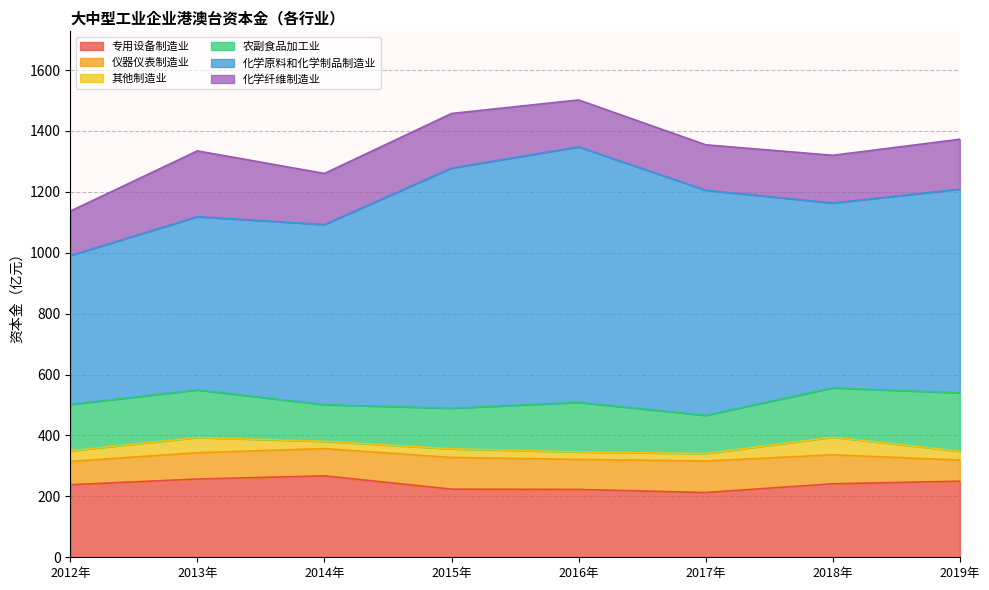

At how many categories does at least one series exceed 575?

6